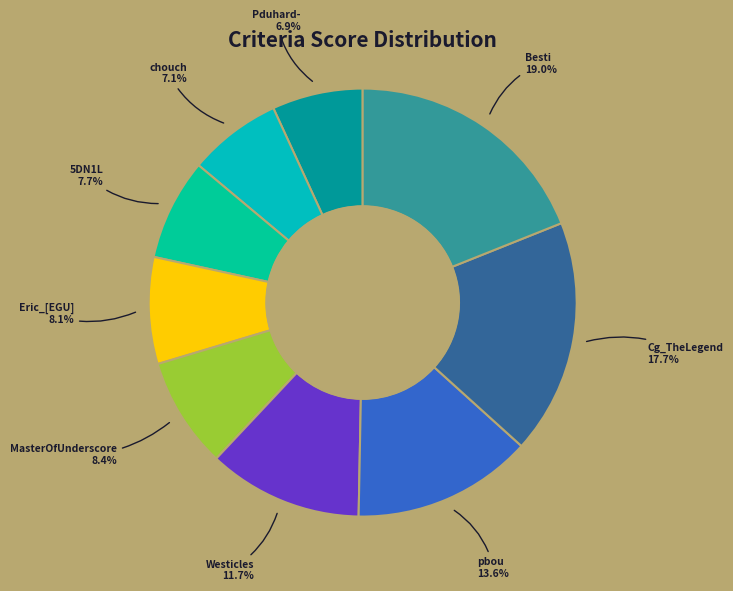

The 5DN1L slice represents 8% of the pie. True or false?

True